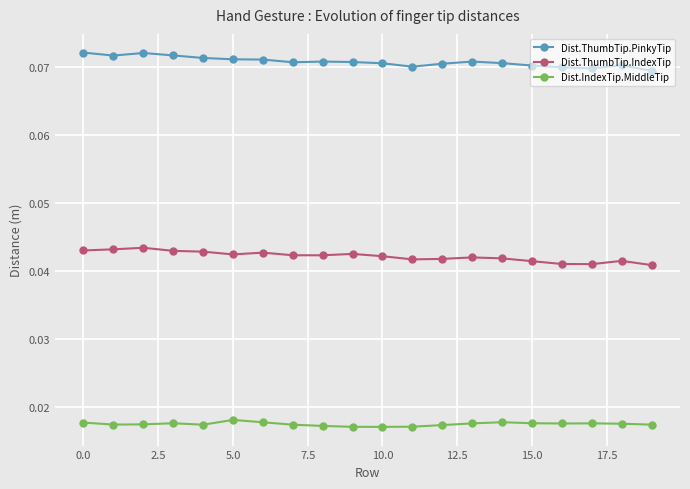

What is the sum of all Dist.ThumbTip.IndexTip values?

0.8